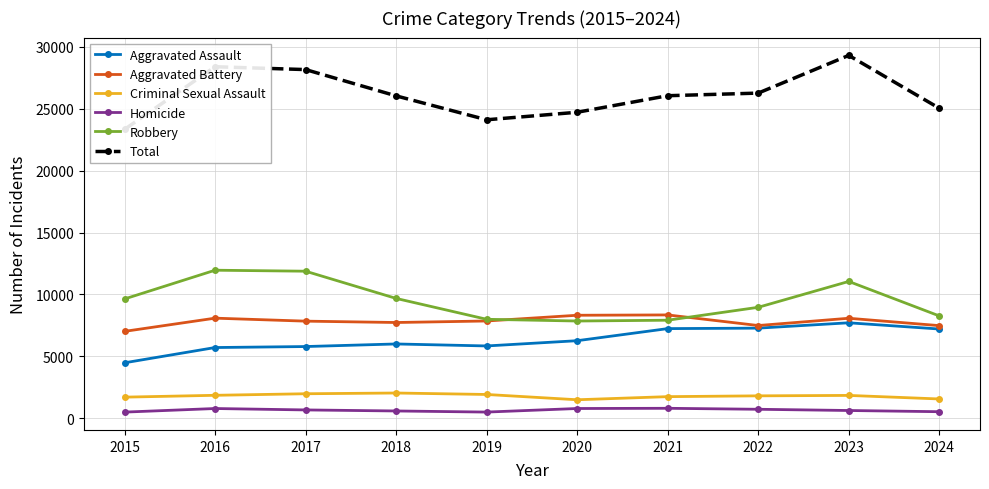

Which series has the largest range (max minus min)?

Total